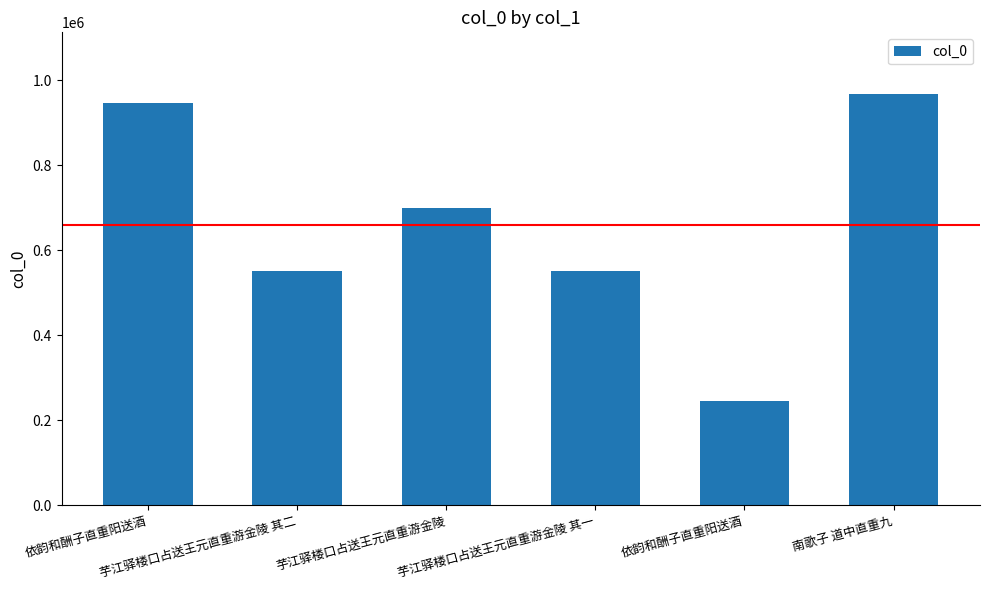

How many data points are less than 699088?

3